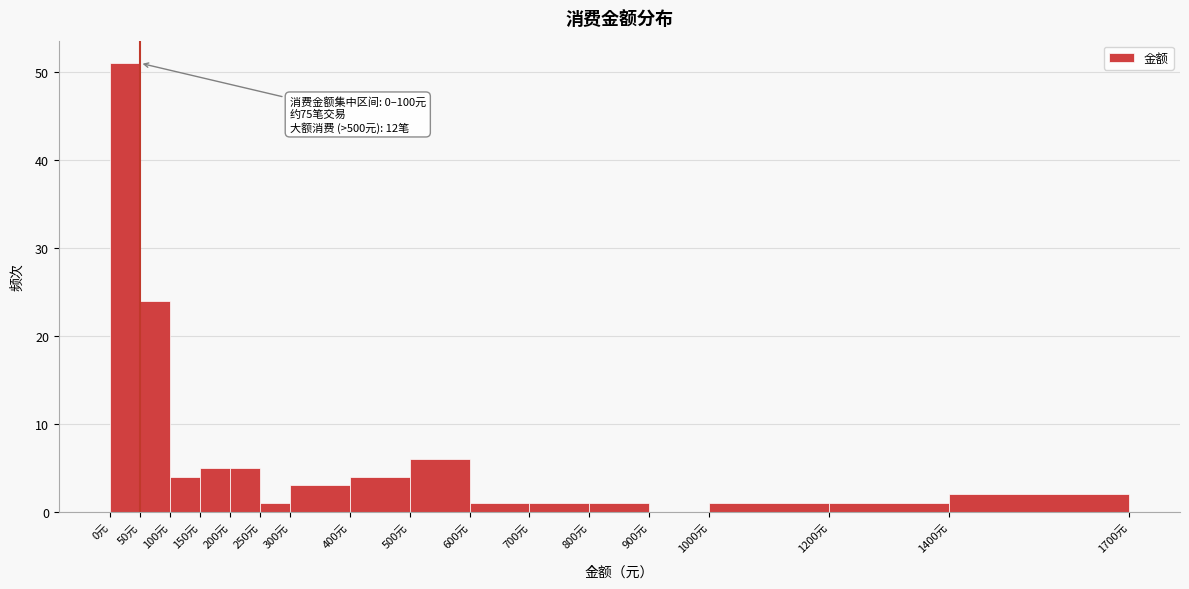

Which range on the x-axis has the tallest bar?

0 to 50